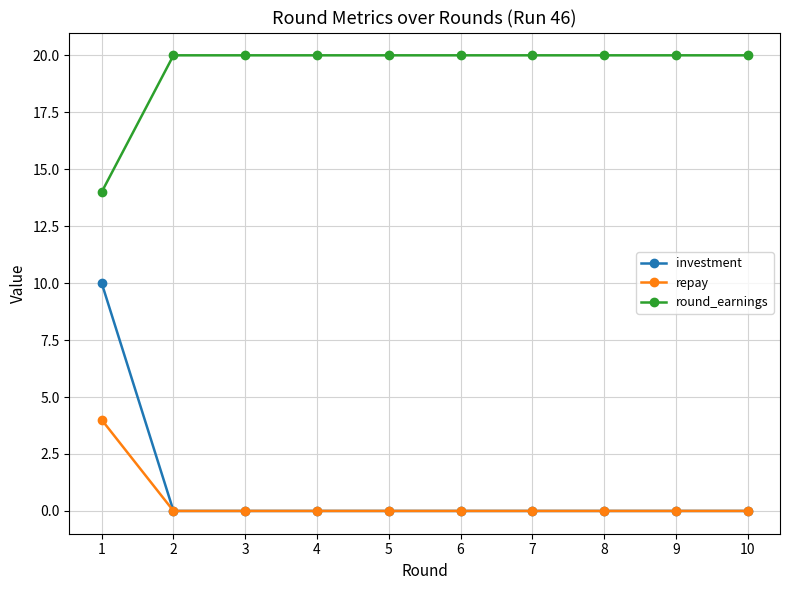

Which series has the widest spread of values?

investment